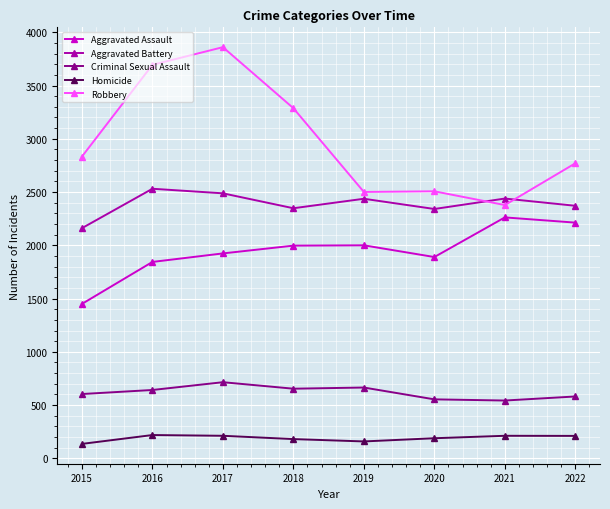

True or false: Criminal Sexual Assault and Aggravated Battery intersect in this chart.

False